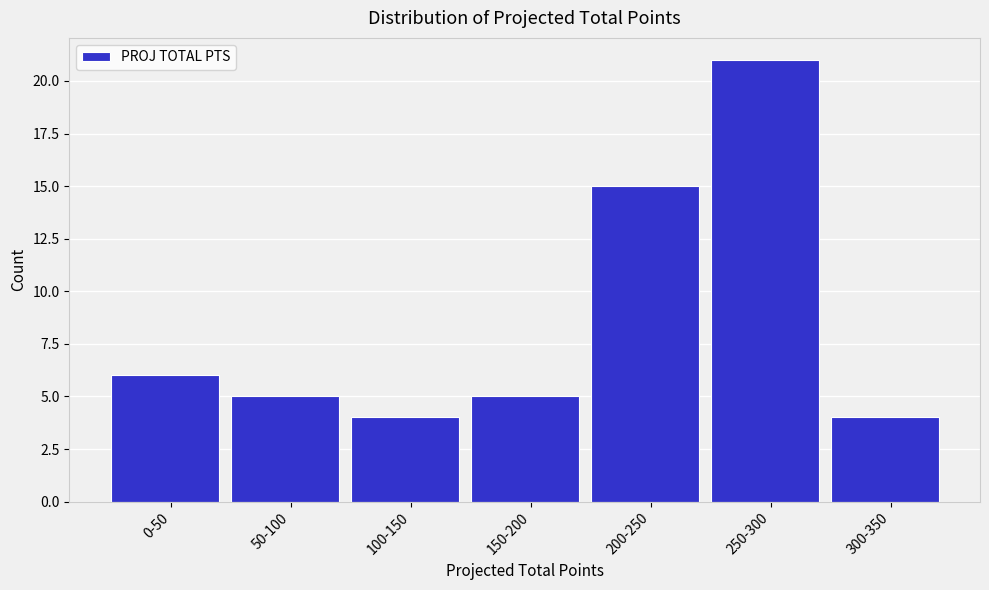

Reading left to right, what are all the values shown in this chart?

0-50=6	50-100=5	100-150=4	150-200=5	200-250=15	250-300=21	300-350=4